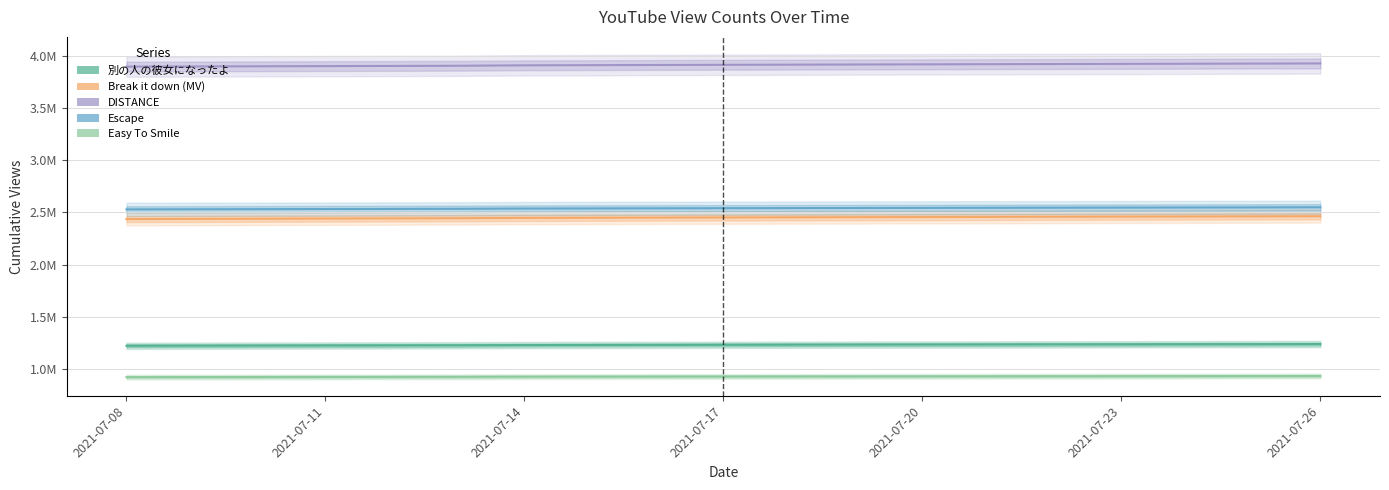

Is the value of Escape at 18 greater than the value of 別の人の彼女になったよ at 2021-07-11?

Yes